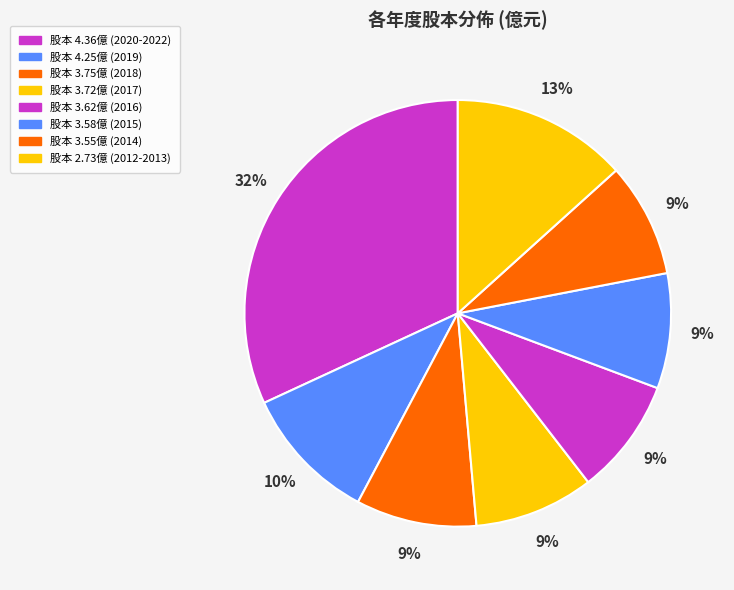

To the nearest percent, what is the average slice percentage?

12%